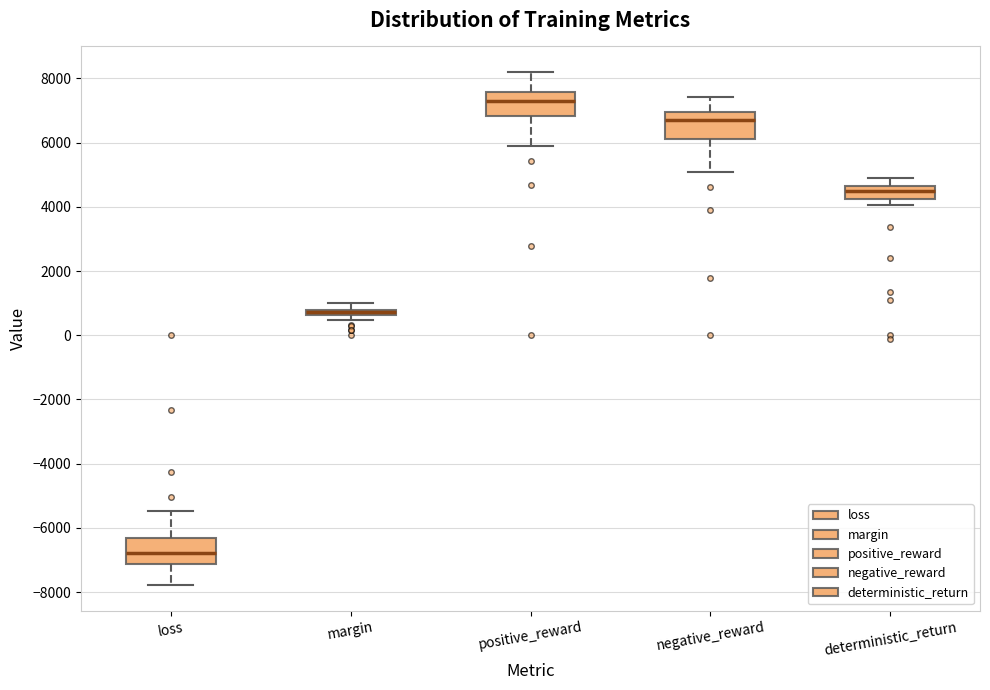

Where does the median line of the box for positive_reward sit on the y-axis? The values are not printed on the chart, so give them approximately, as read against the axis.

7200